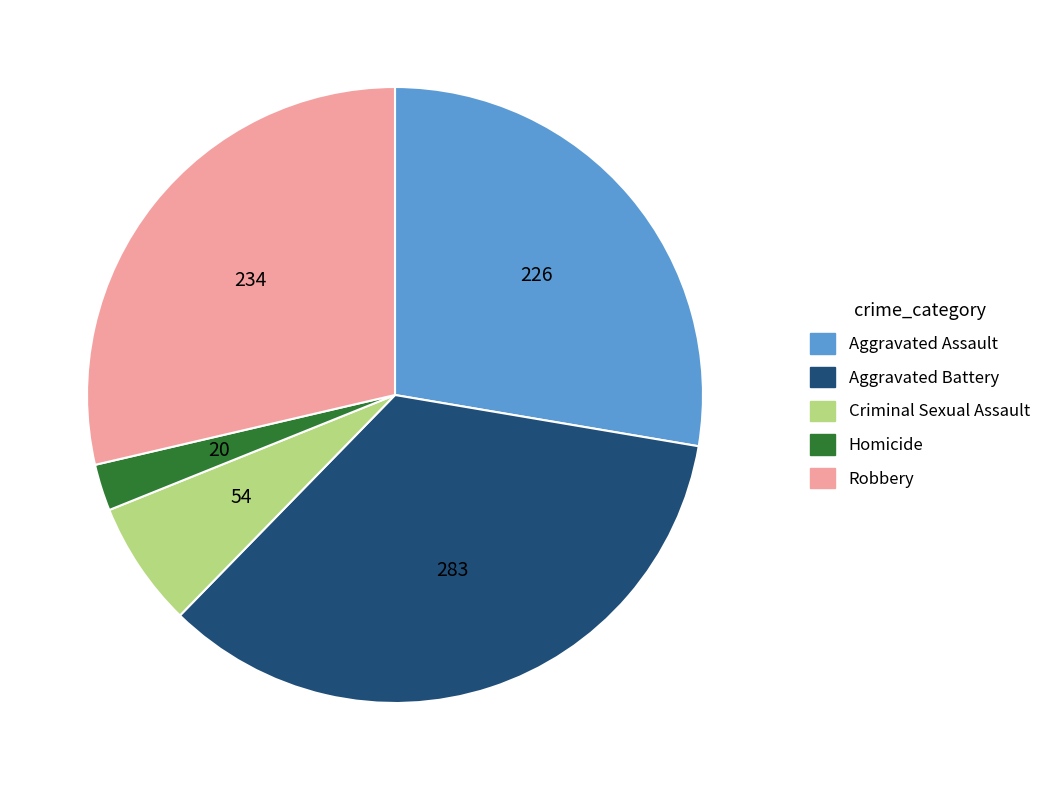

The Criminal Sexual Assault slice represents 7% of the pie. True or false?

True